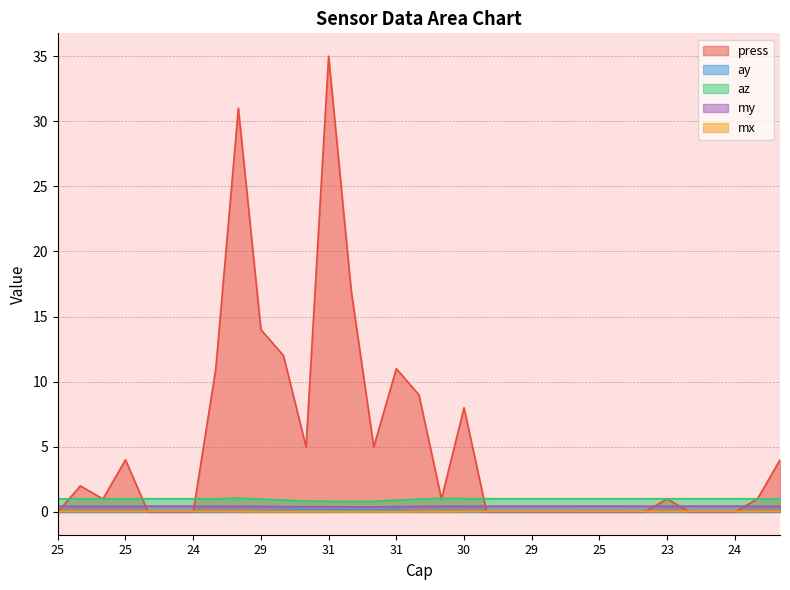

Between 25 and 23, which series saw the biggest shift?

press